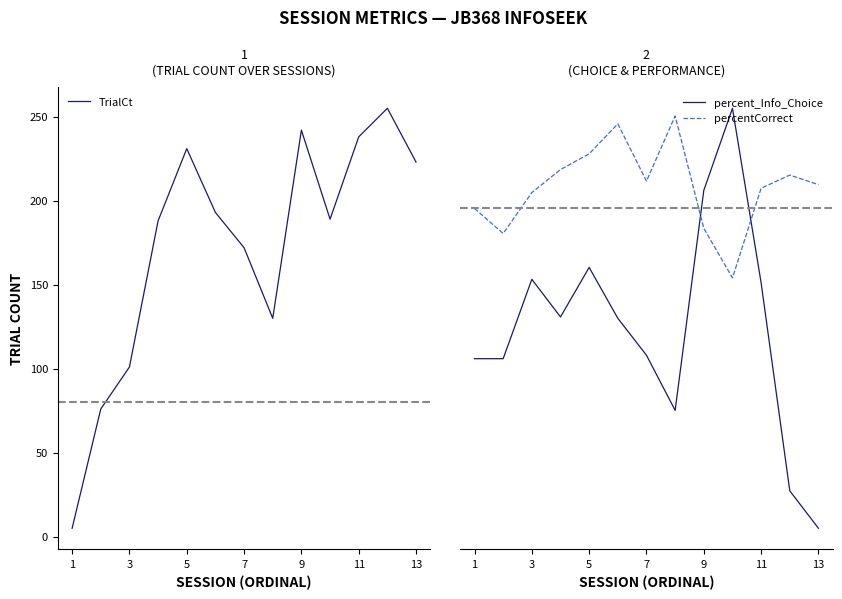

True or false: percentCorrect and TrialCt intersect in this chart.

False